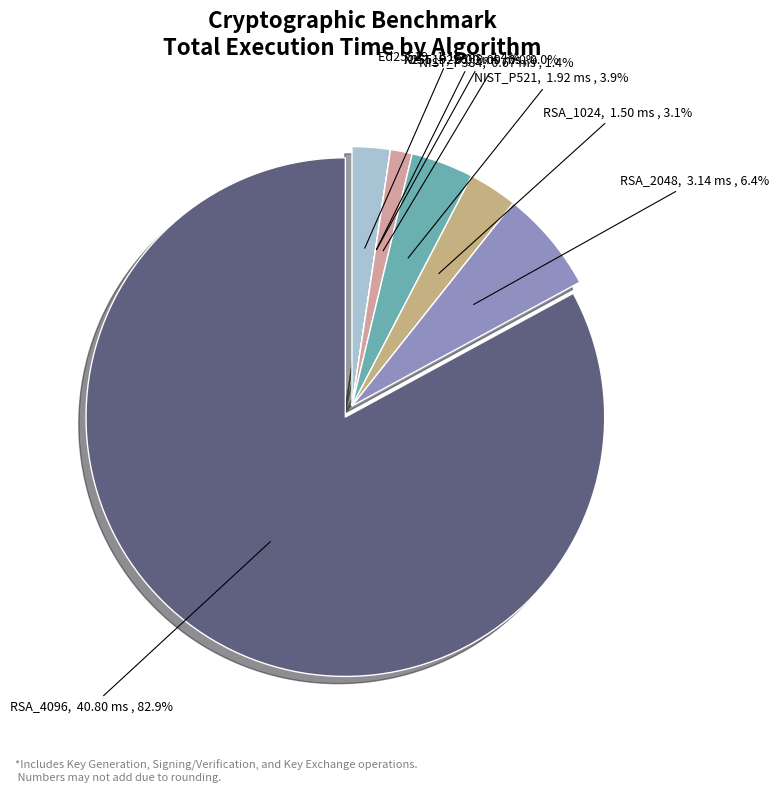

How many slices are in this pie chart?

8